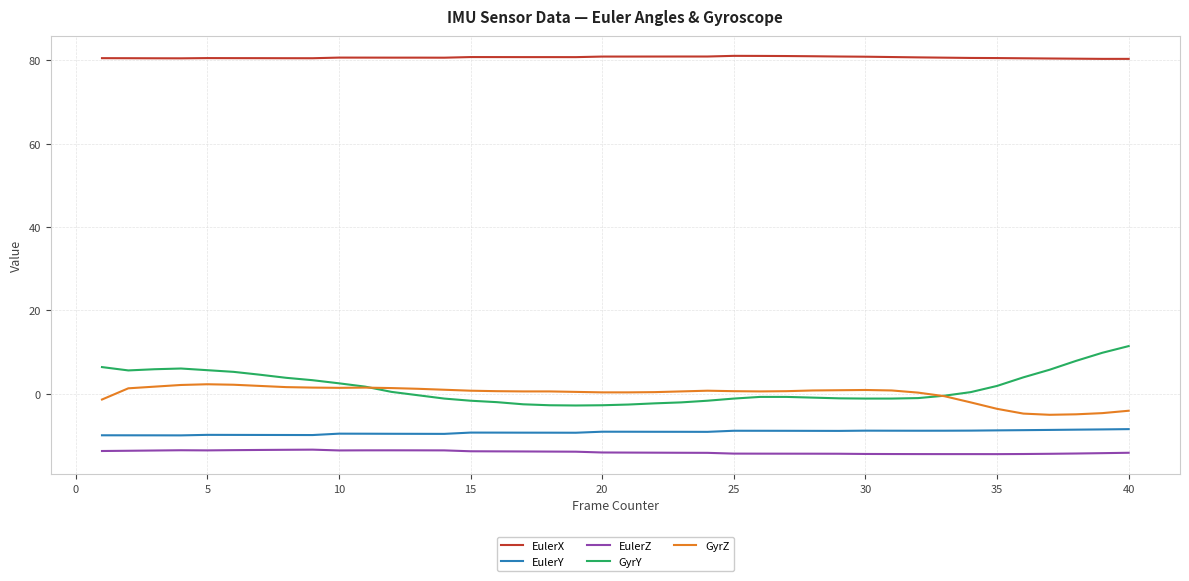

How many lines are shown in the chart?

5